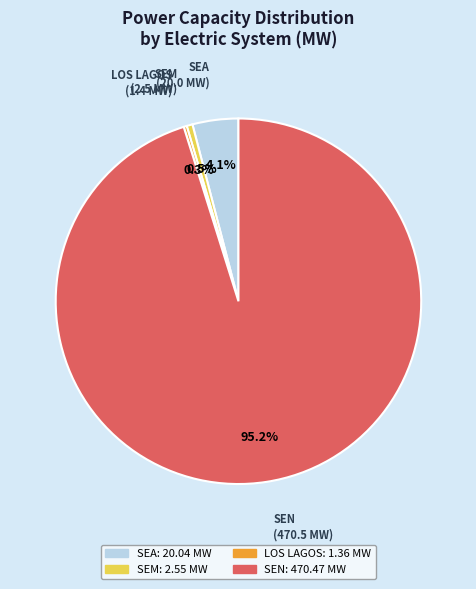

Combined, do SEA and SEN account for over 50%?

Yes